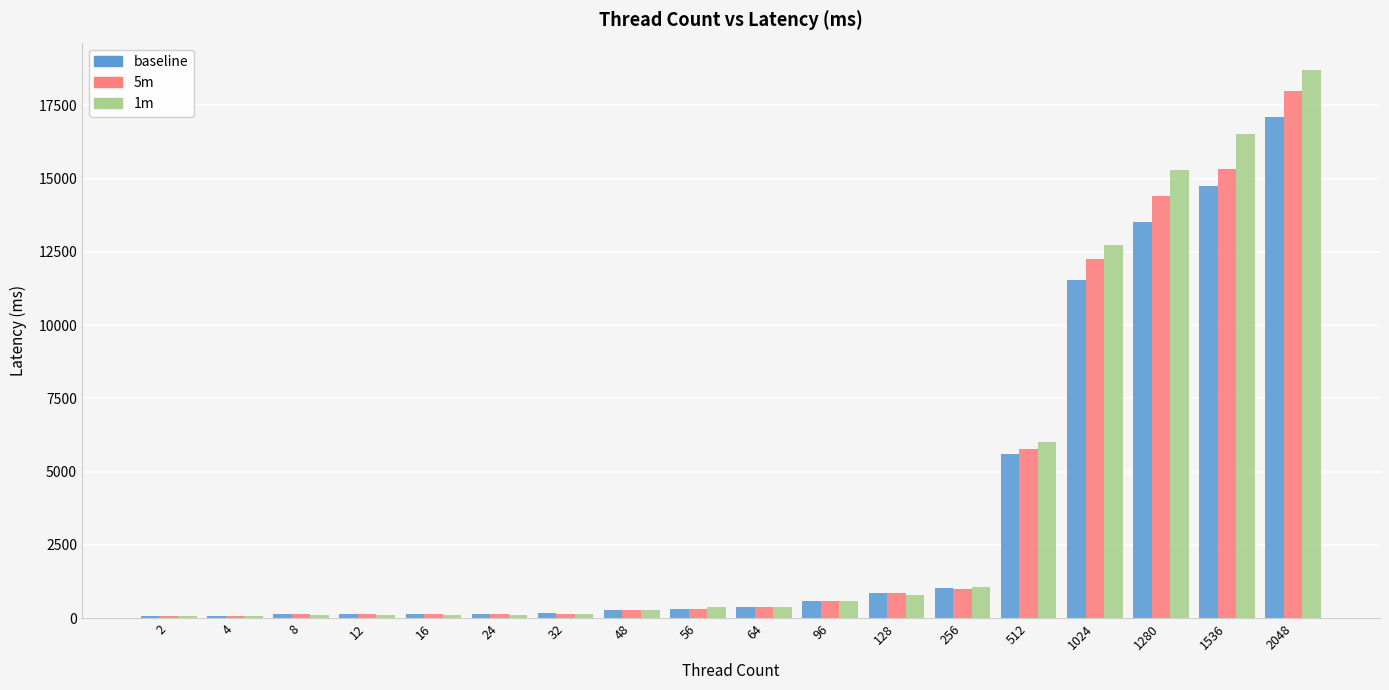

What is the approximate value of 5m at 48?

268.0